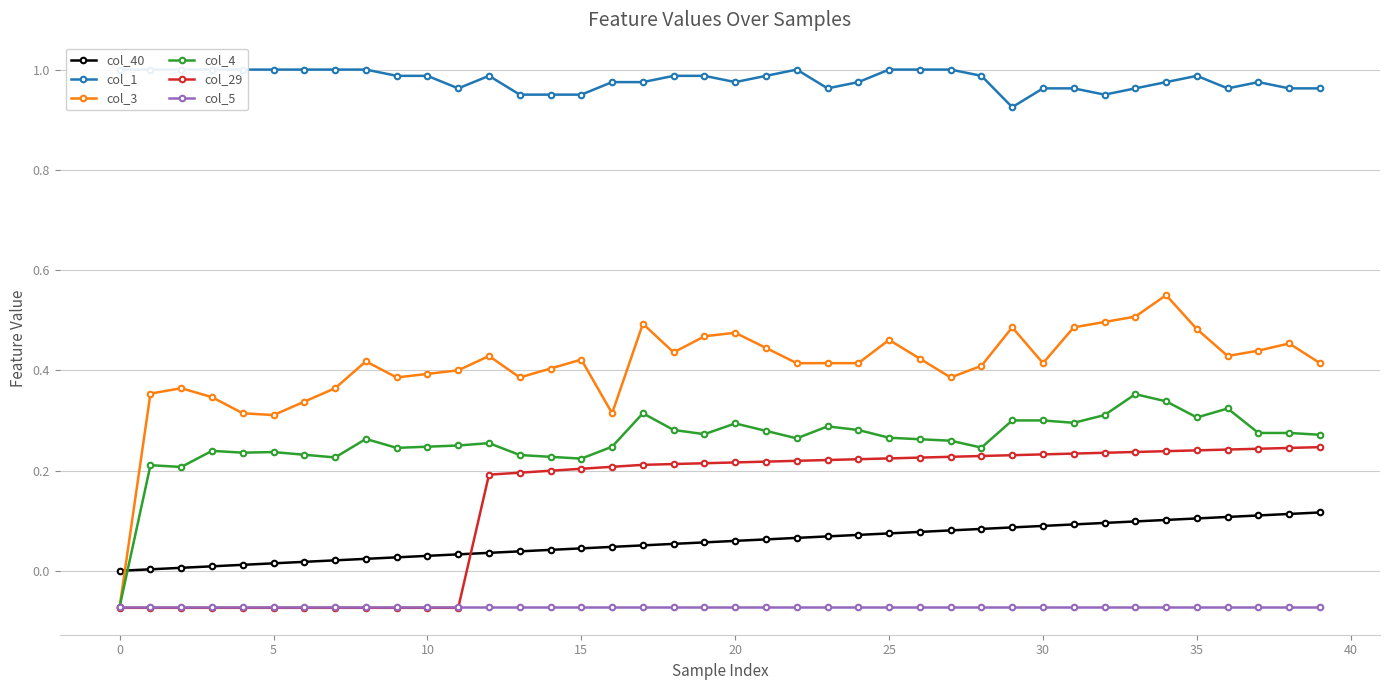

Does the chart display data point markers on the line(s)?

Yes